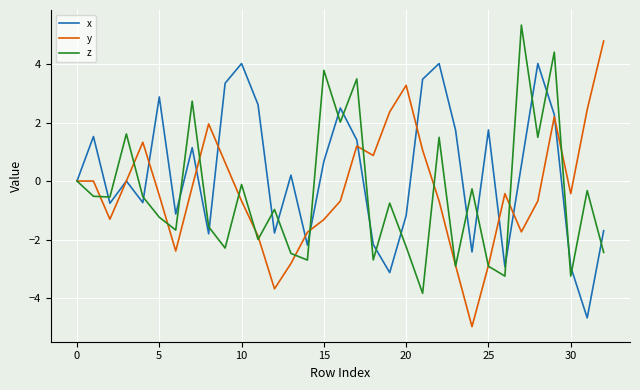

Which series has the largest total across all categories?

x